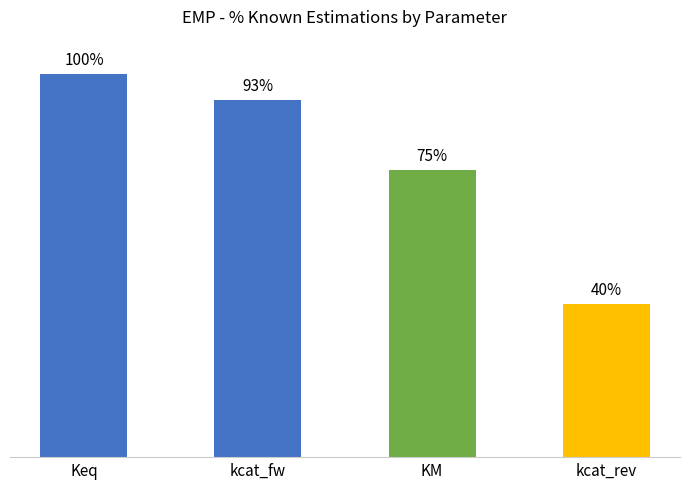

Which label corresponds to the largest value in the chart?

Keq